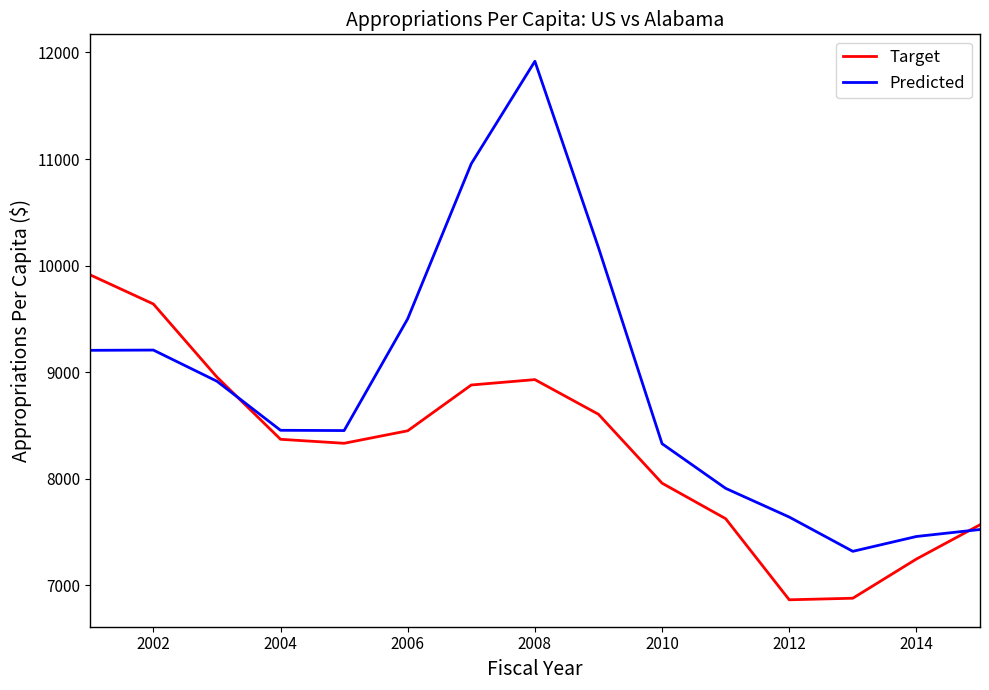

Which series has the largest total across all categories?

Predicted